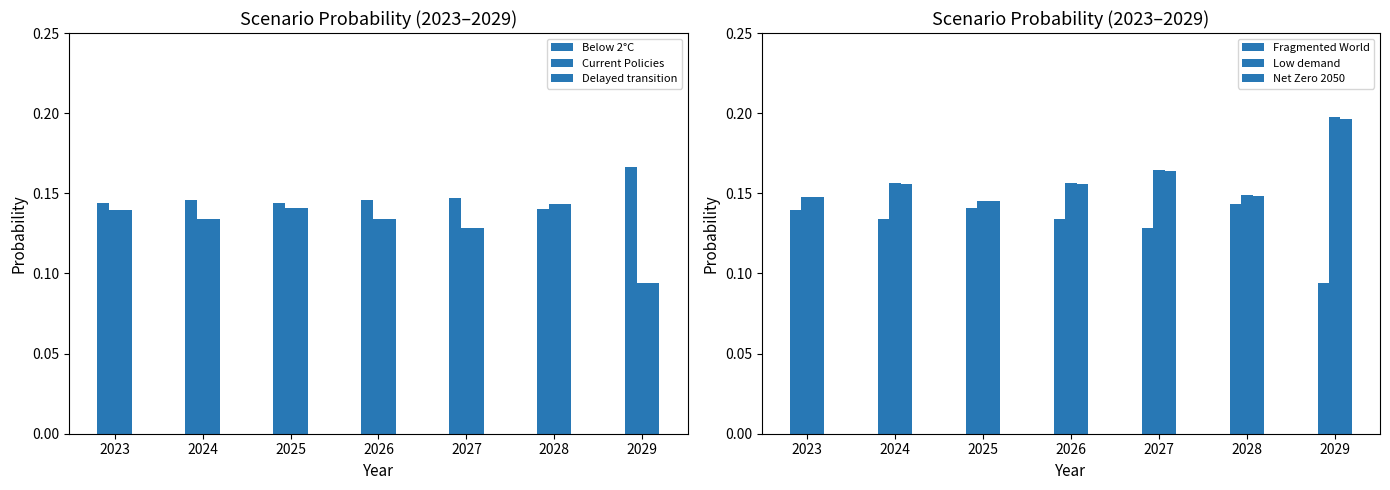

What is the minimum value for Fragmented World?

0.1